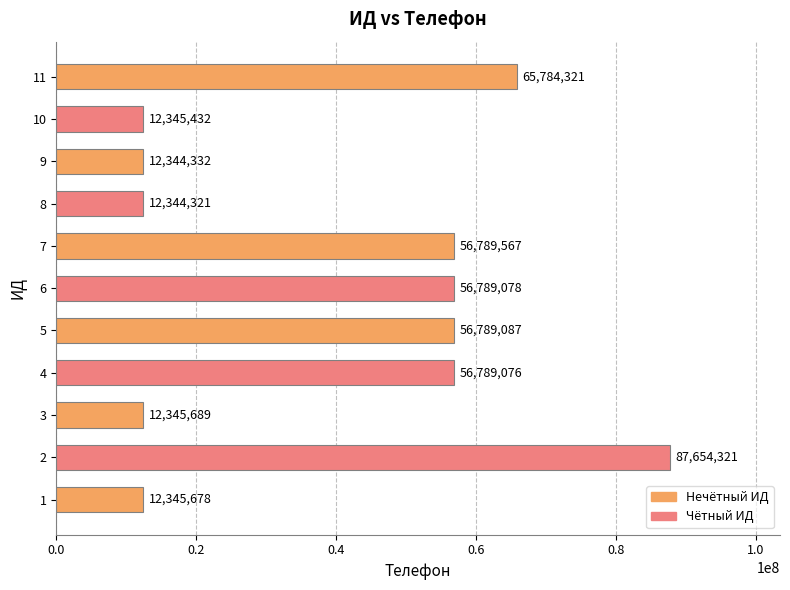

At which label is the value closest to 49999321?

4